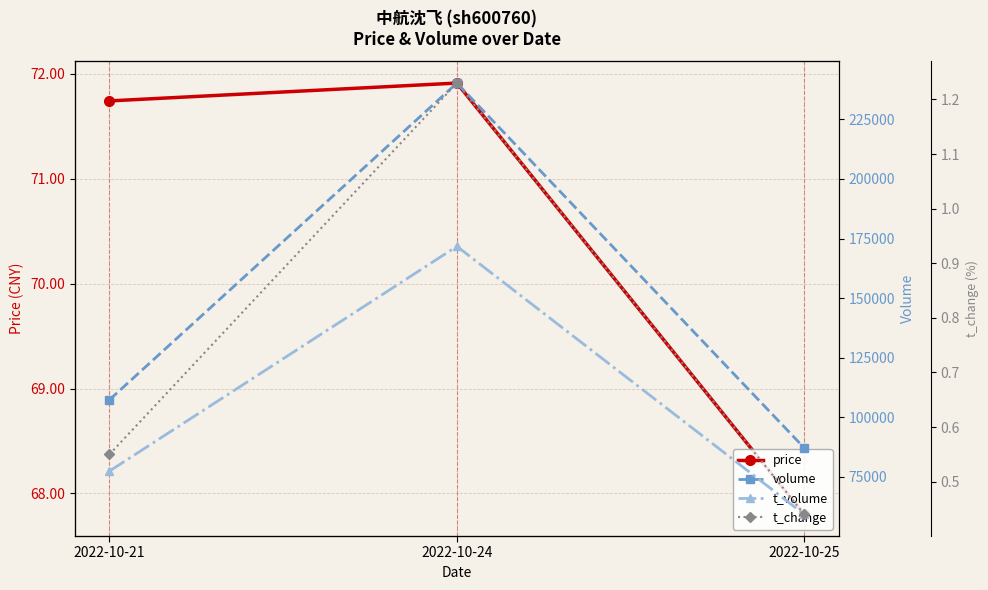

What is the total value across all series at 2022-10-24?

412071.1